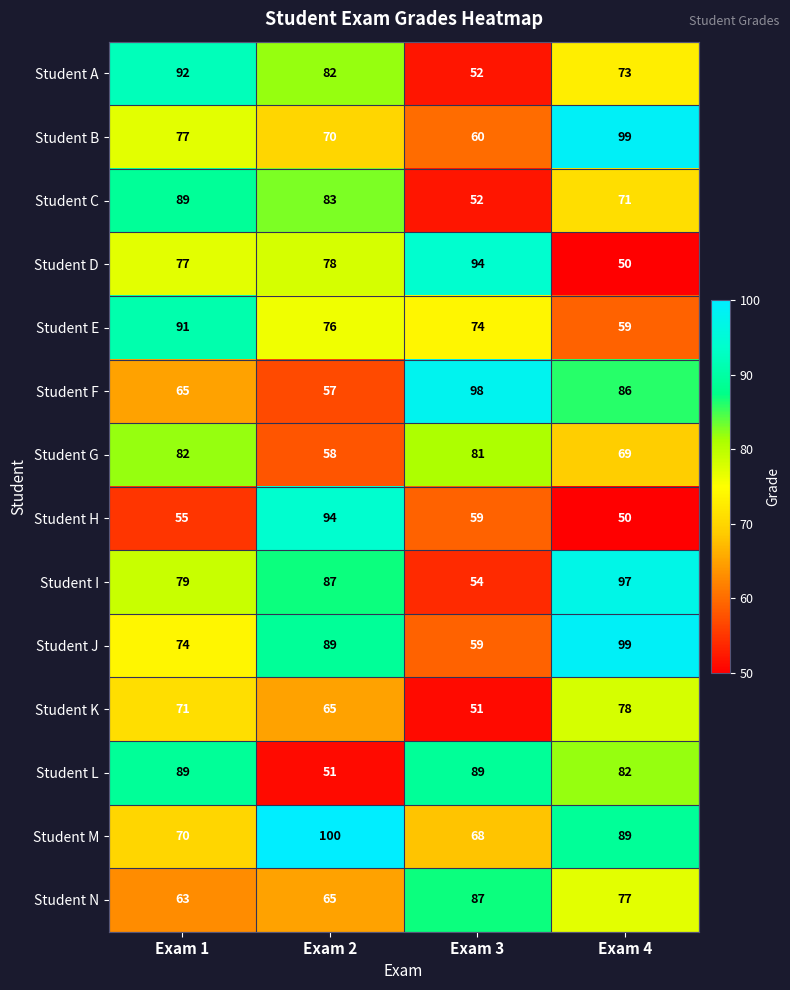

The value of Student N at Exam 1 is 82. True or false?

False